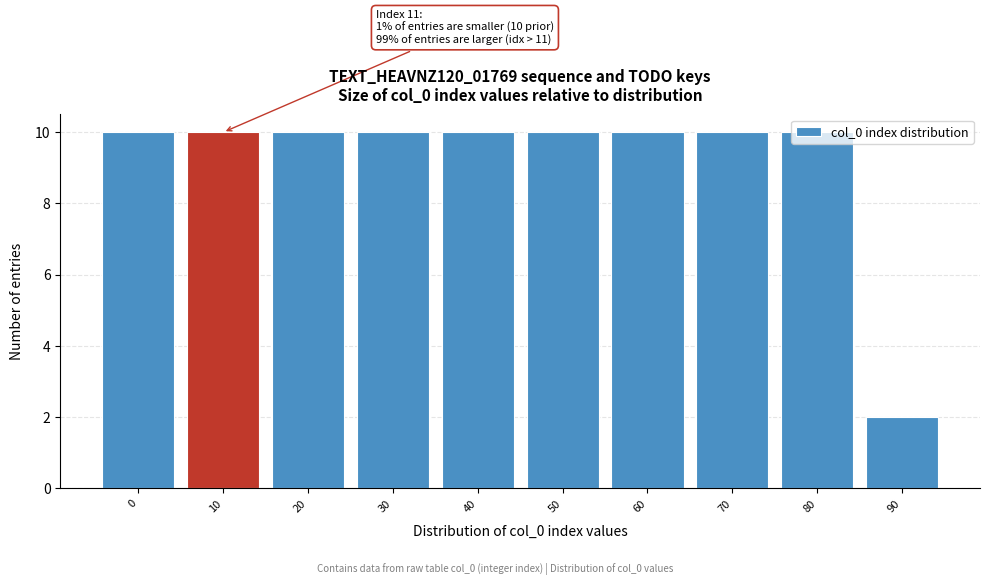

Approximately how many times larger is the value at 10 compared to 30?

1.0